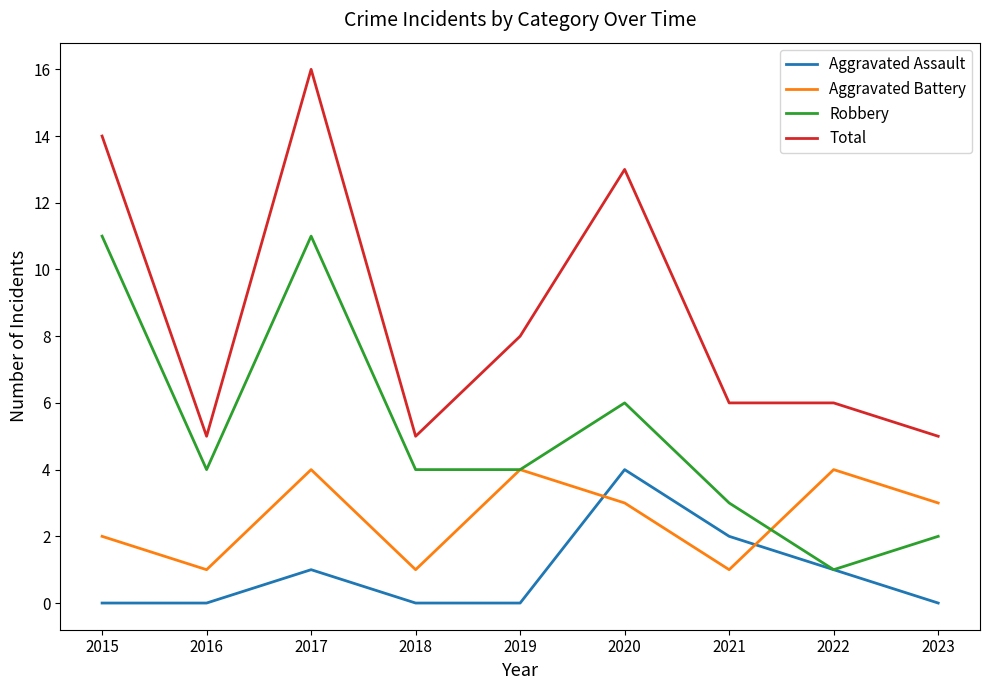

Rank the series by their average value, from highest to lowest.

Total, Robbery, Aggravated Battery, Aggravated Assault